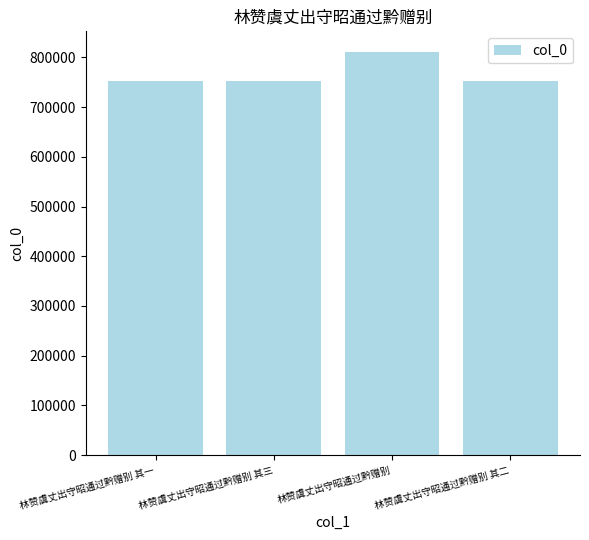

True or false: the data shows 181677 at 林赞虞丈出守昭通过黔赠别 其三.

False